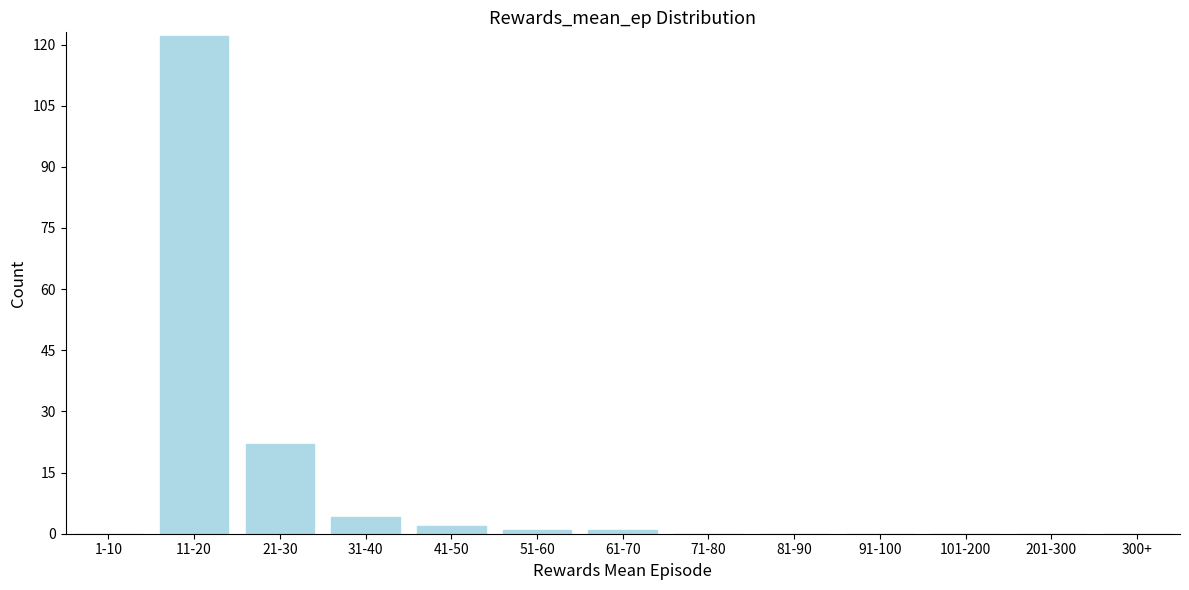

True or false: the data shows 2 at 41-50.

True